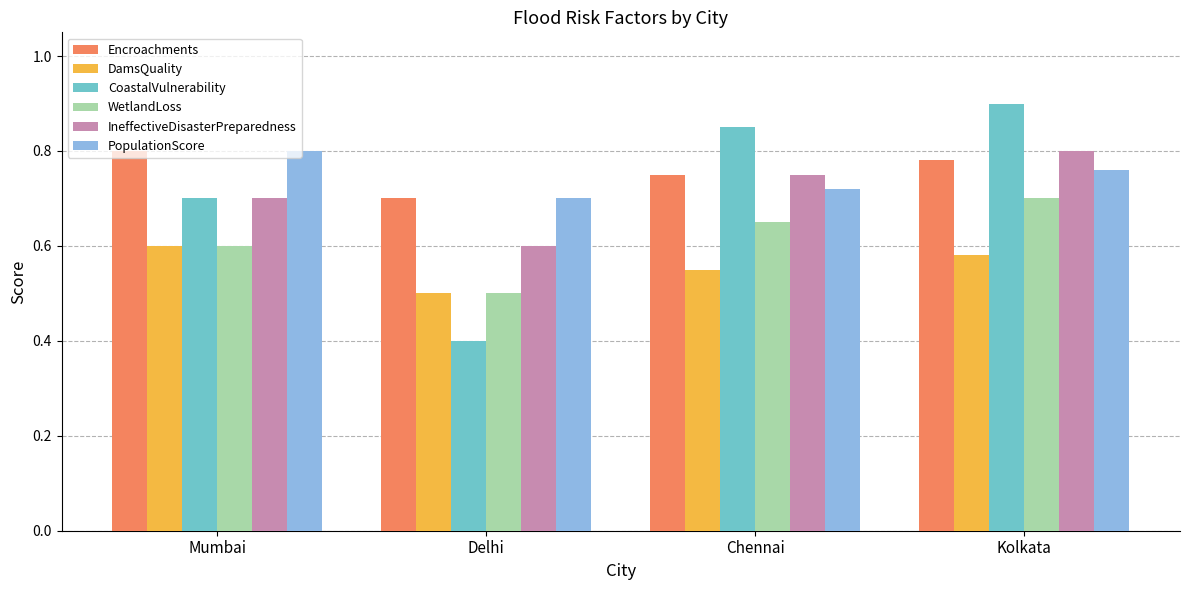

What is the minimum value shown in the chart?

0.4